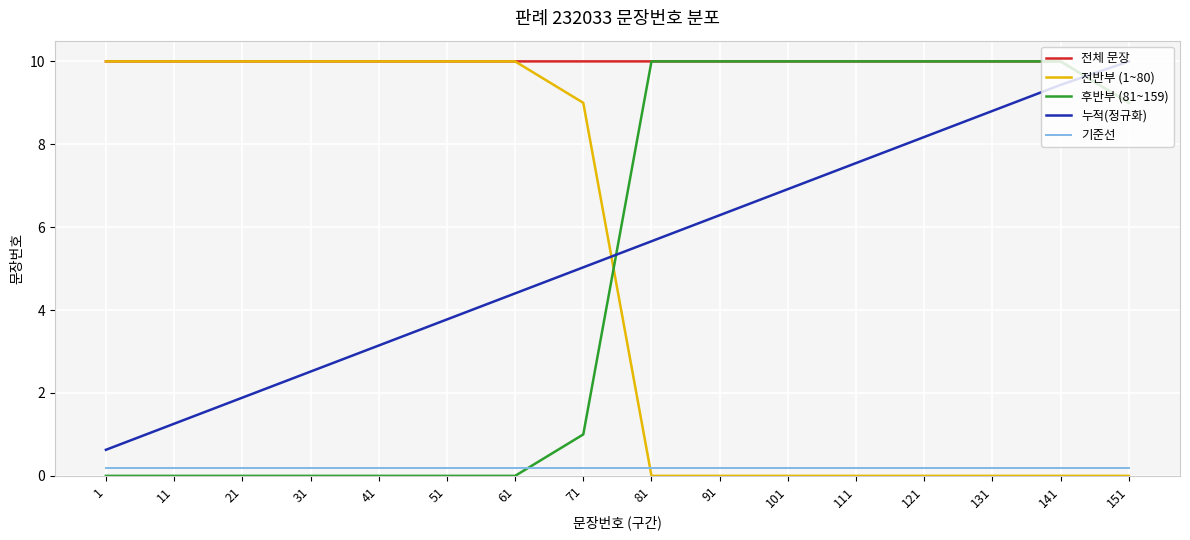

How many lines are shown in the chart?

5